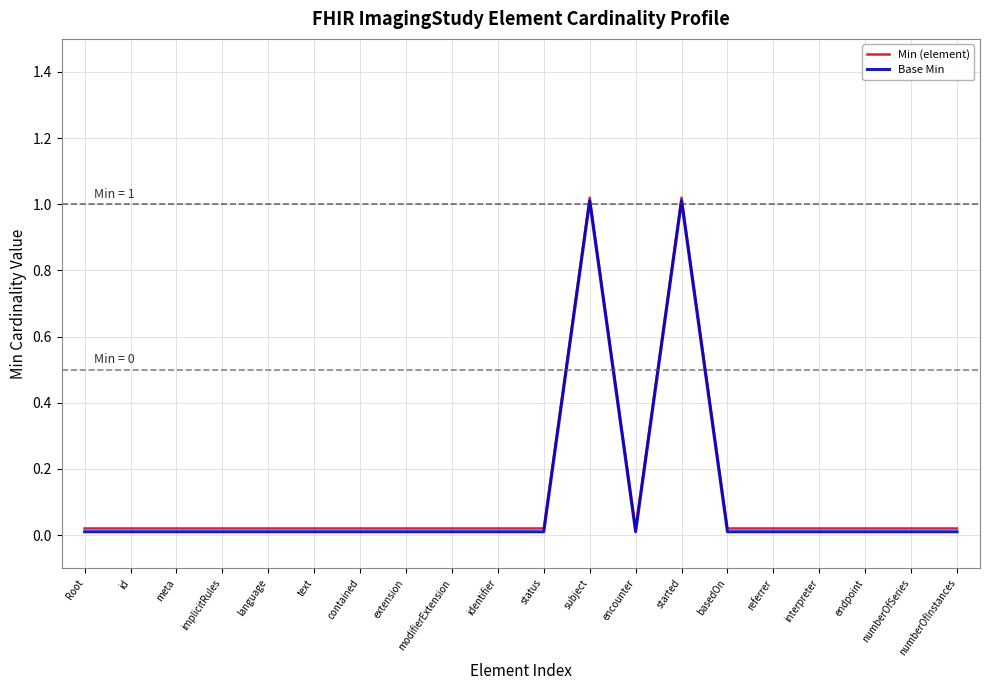

The Base Min series shows 0.0 at text. True or false?

True